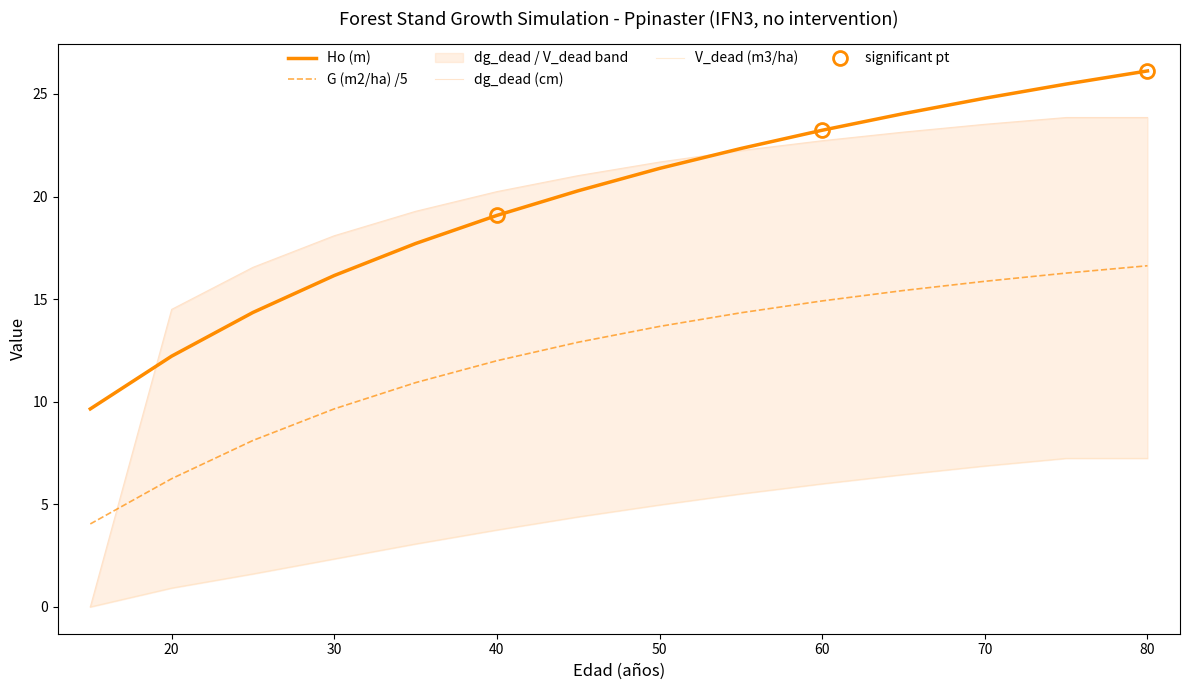

Reading left to right, what are all the values shown in this chart?

Ho (m): 9.7	12.2	14.3	16.1	17.7	19.1	20.3	21.4	22.3	23.2	24.0	24.8	25.5	26.1
G (m2/ha) /5: 4.0	6.2	8.1	9.7	10.9	12.0	12.9	13.7	14.3	14.9	15.4	15.9	16.3	16.6
dg_dead (cm): 0.0	14.5	16.6	18.1	19.3	20.2	21.0	21.7	22.2	22.7	23.1	23.5	23.9	23.9
V_dead (m3/ha): 0.0	0.9	1.6	2.3	3.1	3.8	4.4	5.0	5.5	6.0	6.5	6.9	7.2	7.2